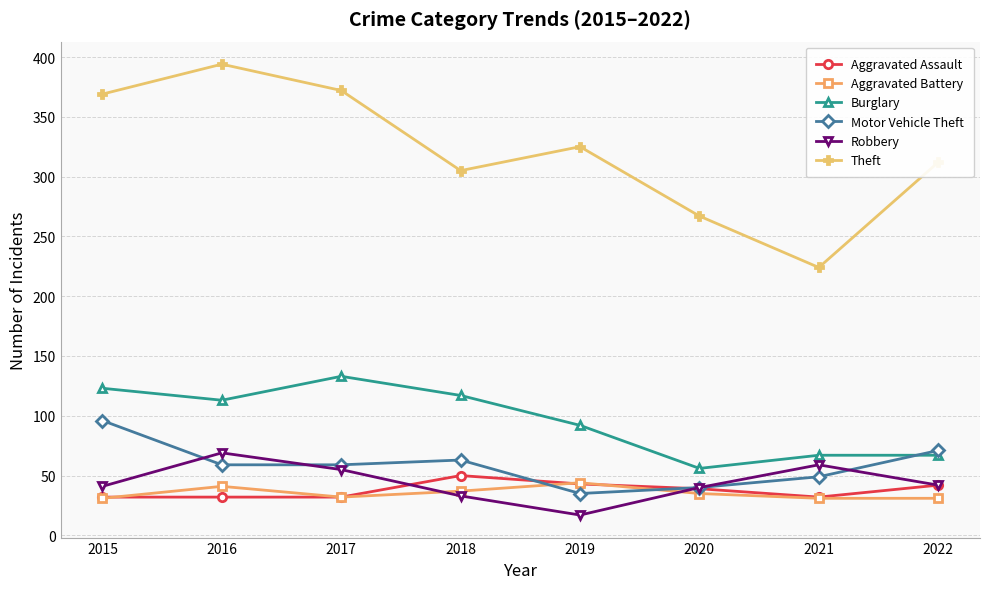

List the series in order of their peak value, highest first.

Theft, Burglary, Motor Vehicle Theft, Robbery, Aggravated Assault, Aggravated Battery